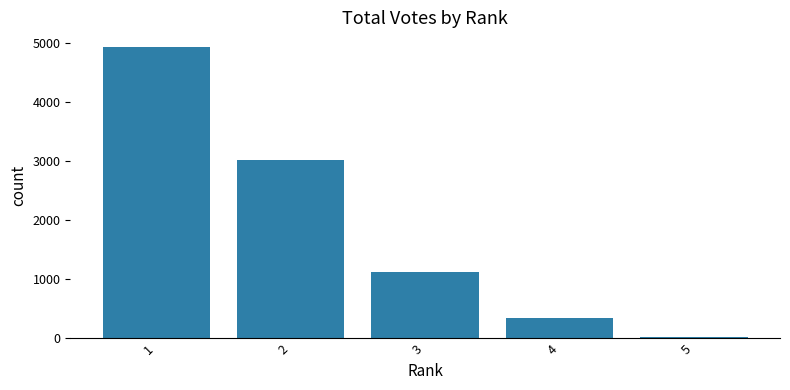

What is the smallest value displayed?

26